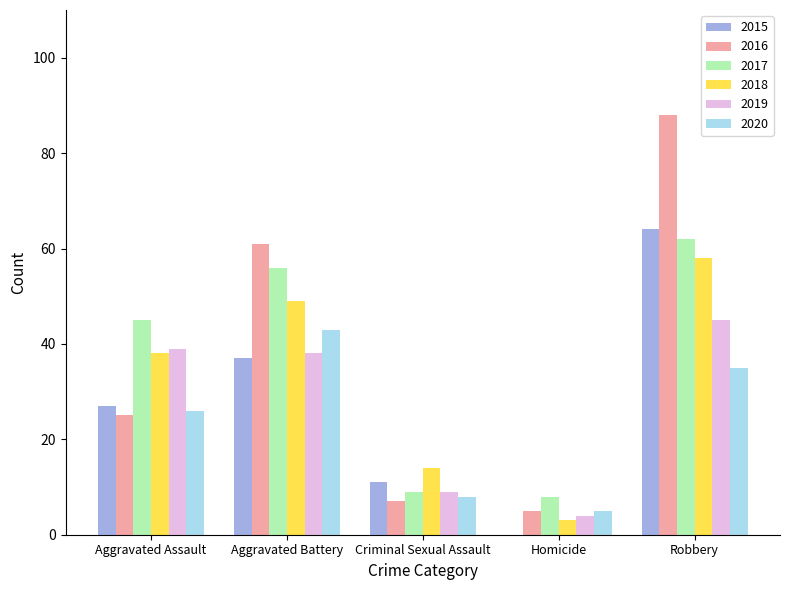

Read the 2018 value at Robbery.

58